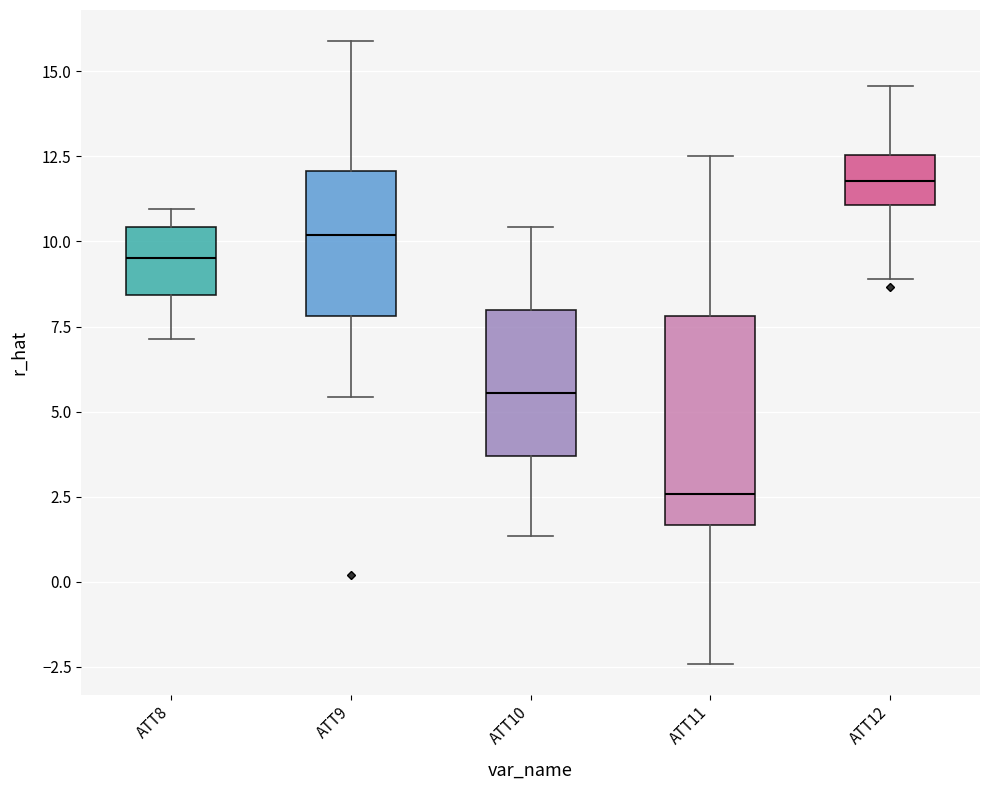

Where is the upper edge of the box for ATT10 on the y-axis? The values are not printed on the chart, so give them approximately, as read against the axis.

8.0